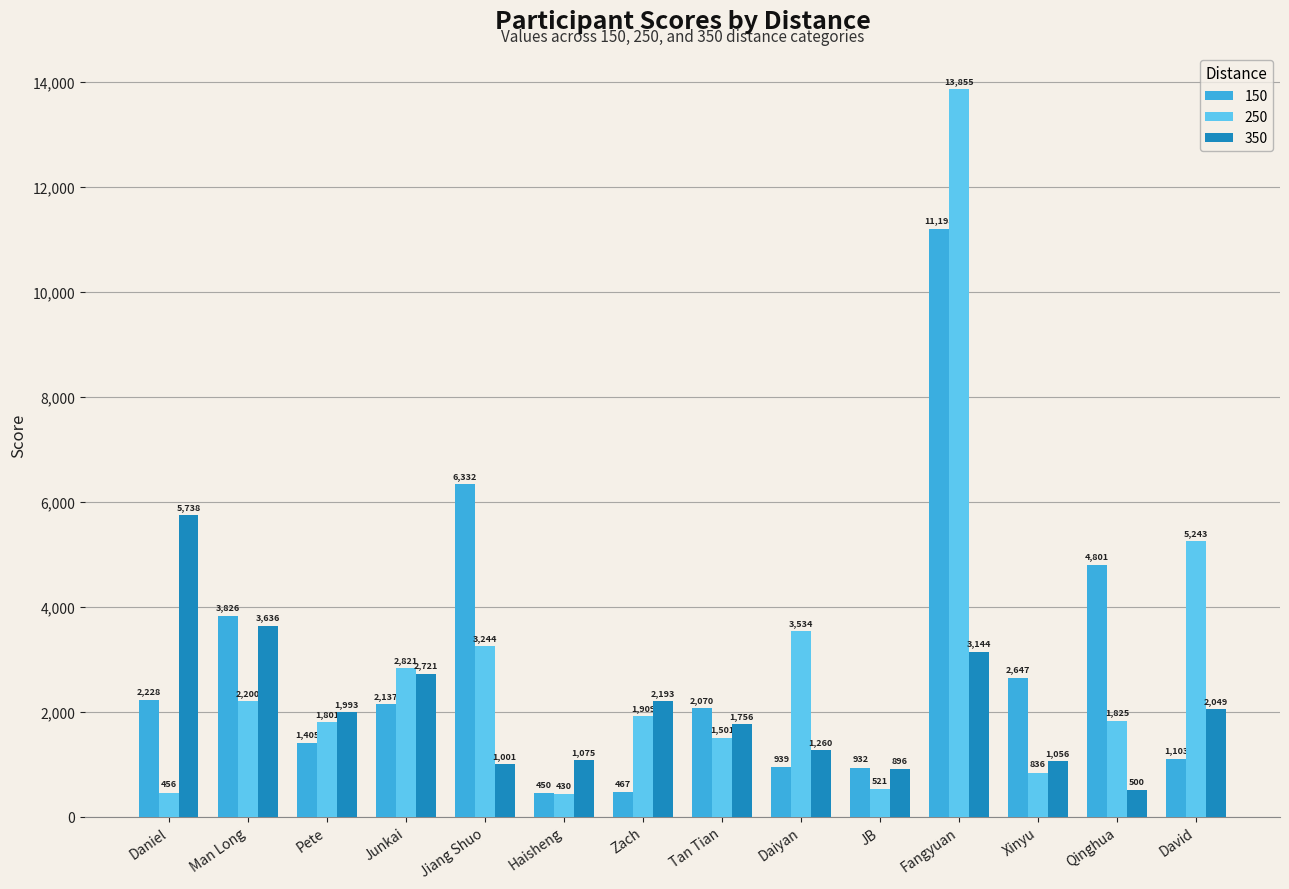

Is it true that 350 equals 2193 at Zach?

True